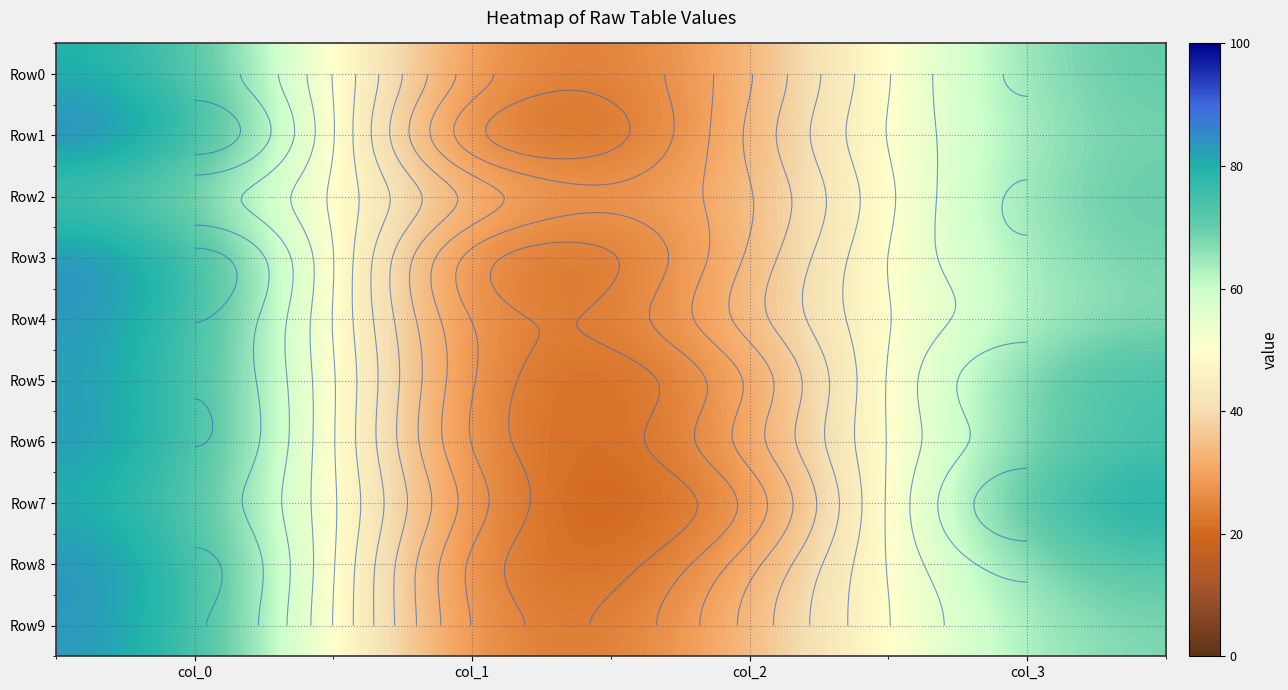

At which label is Row1 closest to 50?

col_2